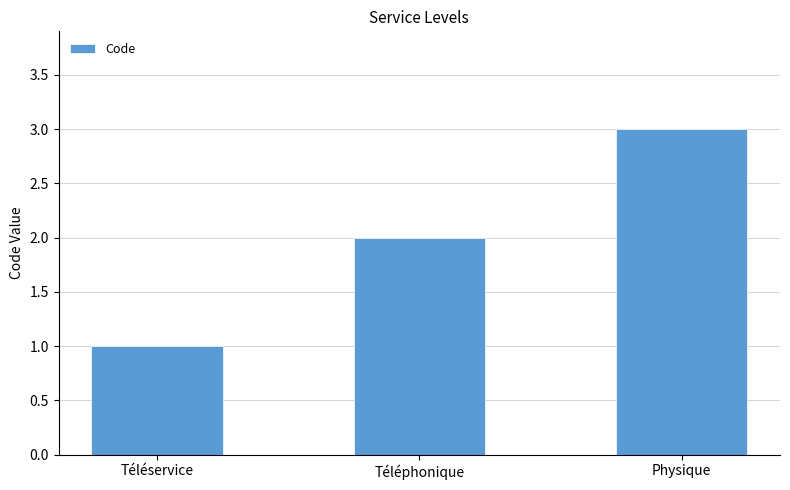

What value does the data have at Téléservice?

1